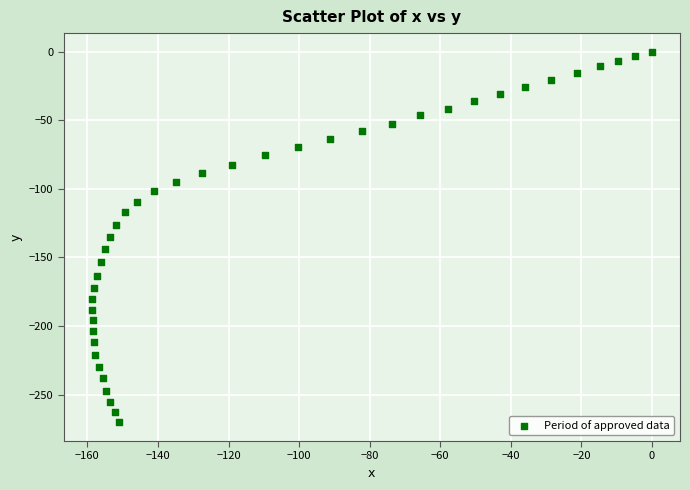

What is the range of Y values (max minus min)?

270.3